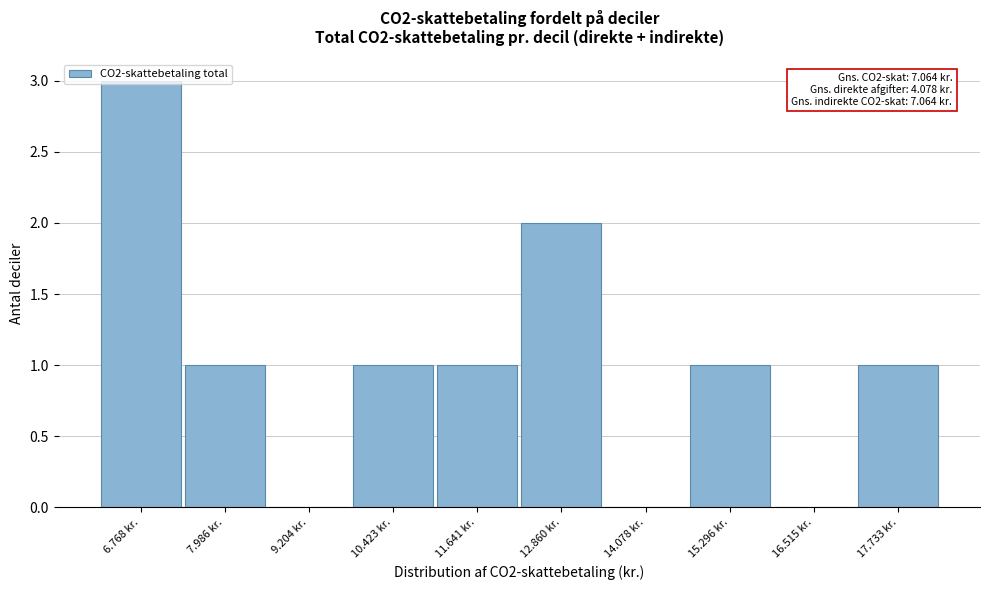

Which label corresponds to the largest value in the chart?

6.768 kr.